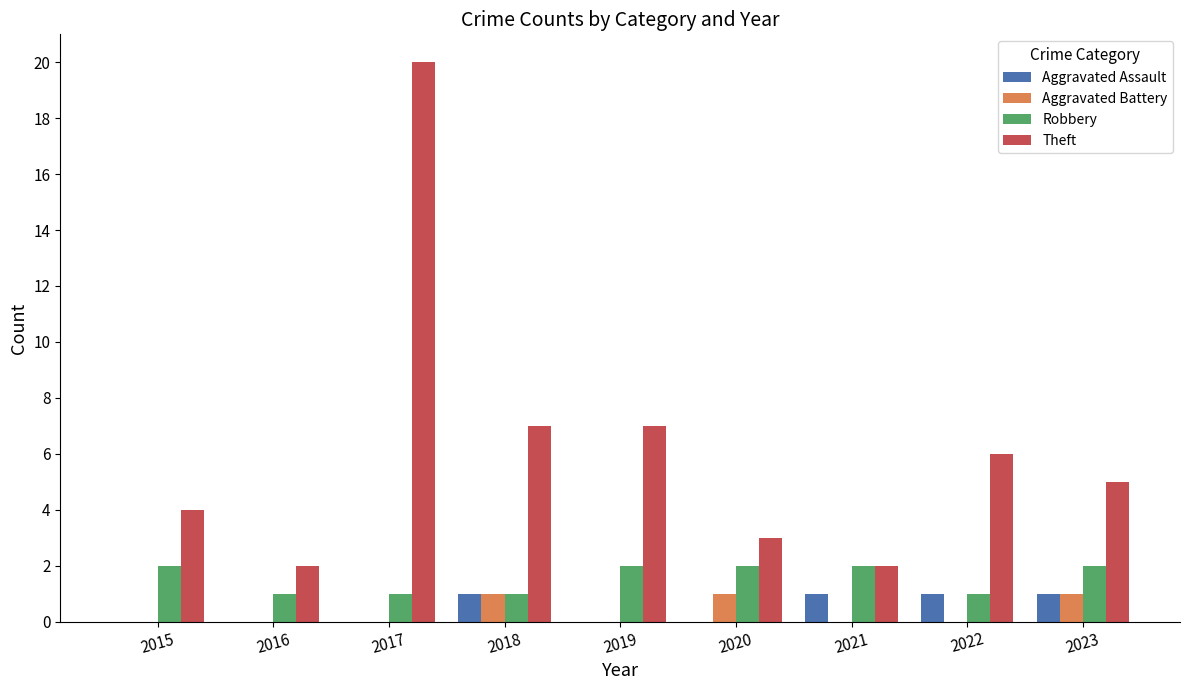

What is the sum of the Theft values at 2022 and 2016?

8